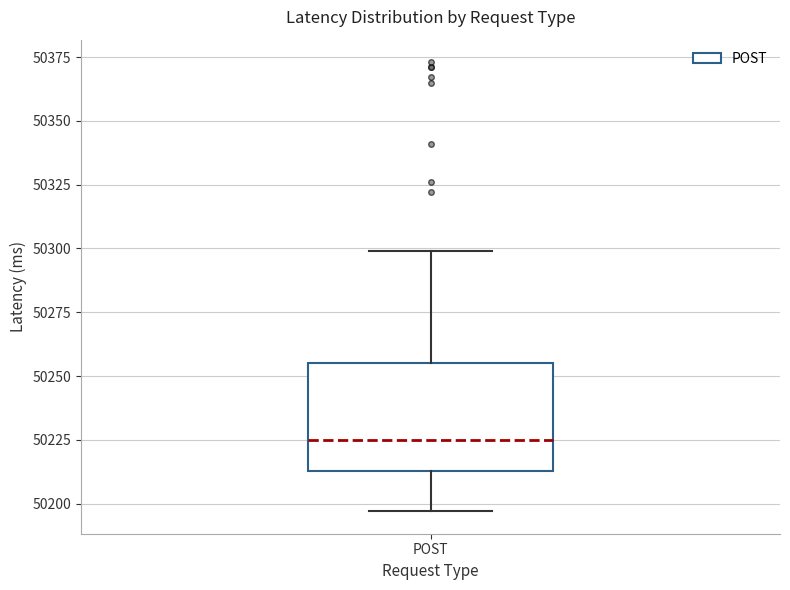

Transcribe this box plot: give where the median line is, the range the box spans, and where the two whiskers end, as read against the y-axis. The values are not printed on the chart, so give them approximately, as read against the axis.

median 50225, box 50215 to 50255, whiskers 50195 to 50300